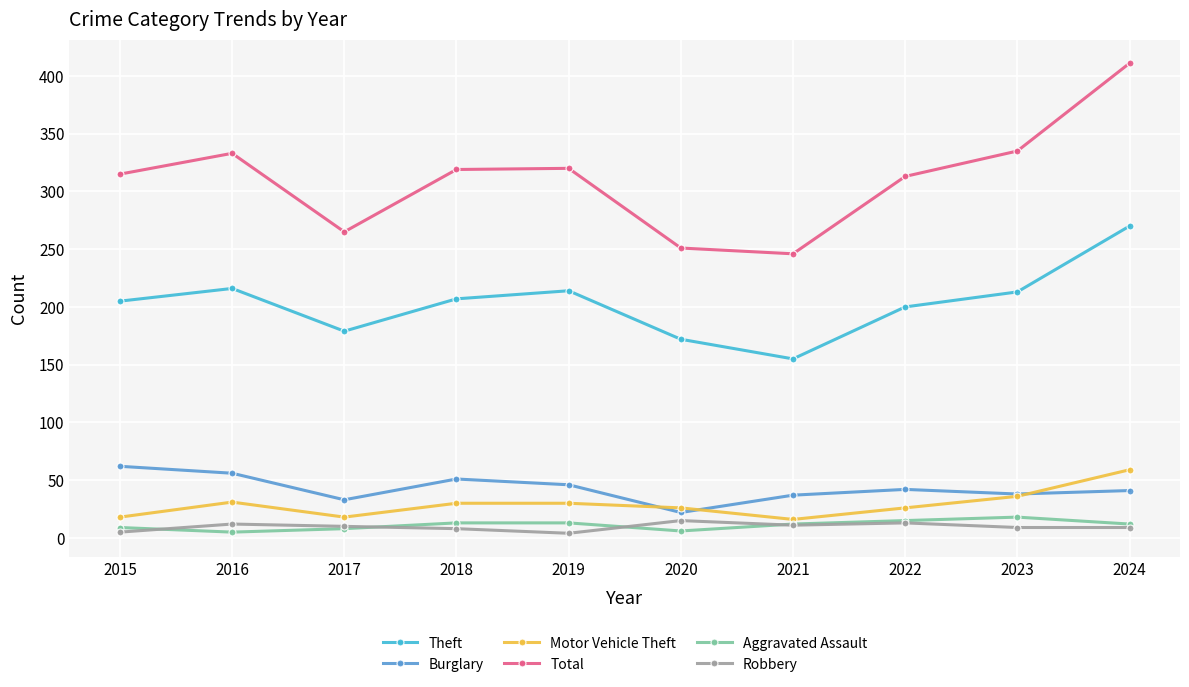

Count the number of categories in the chart.

10